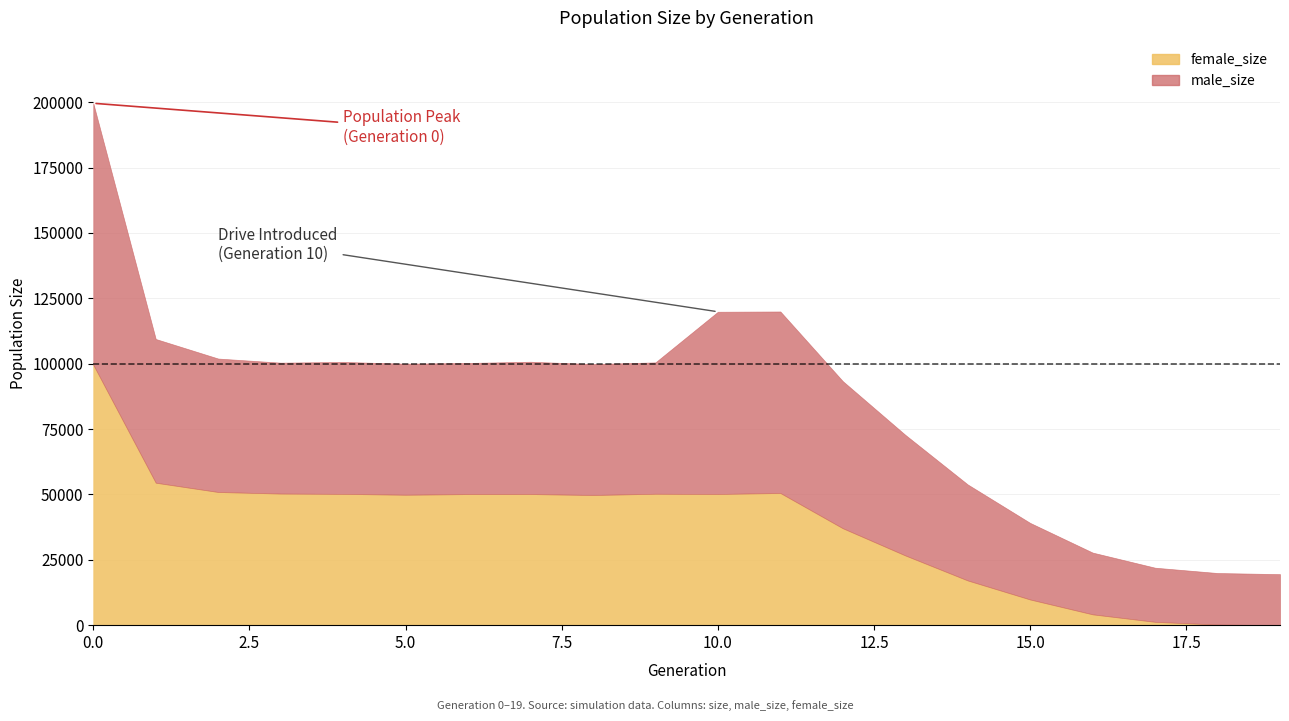

Rank the series at 14 from highest to lowest value.

size, male_size, female_size